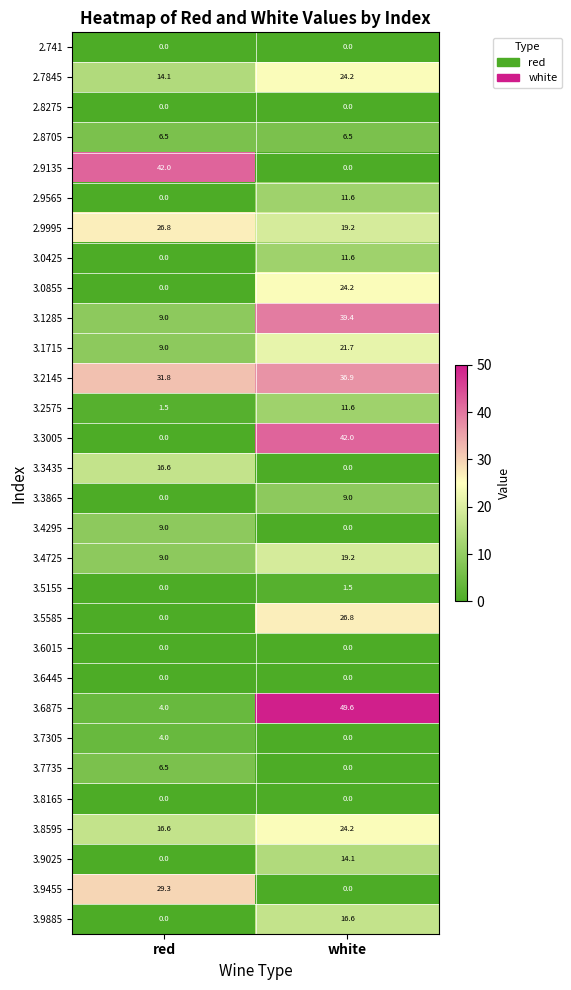

At which category is the sum across all series the highest?

white